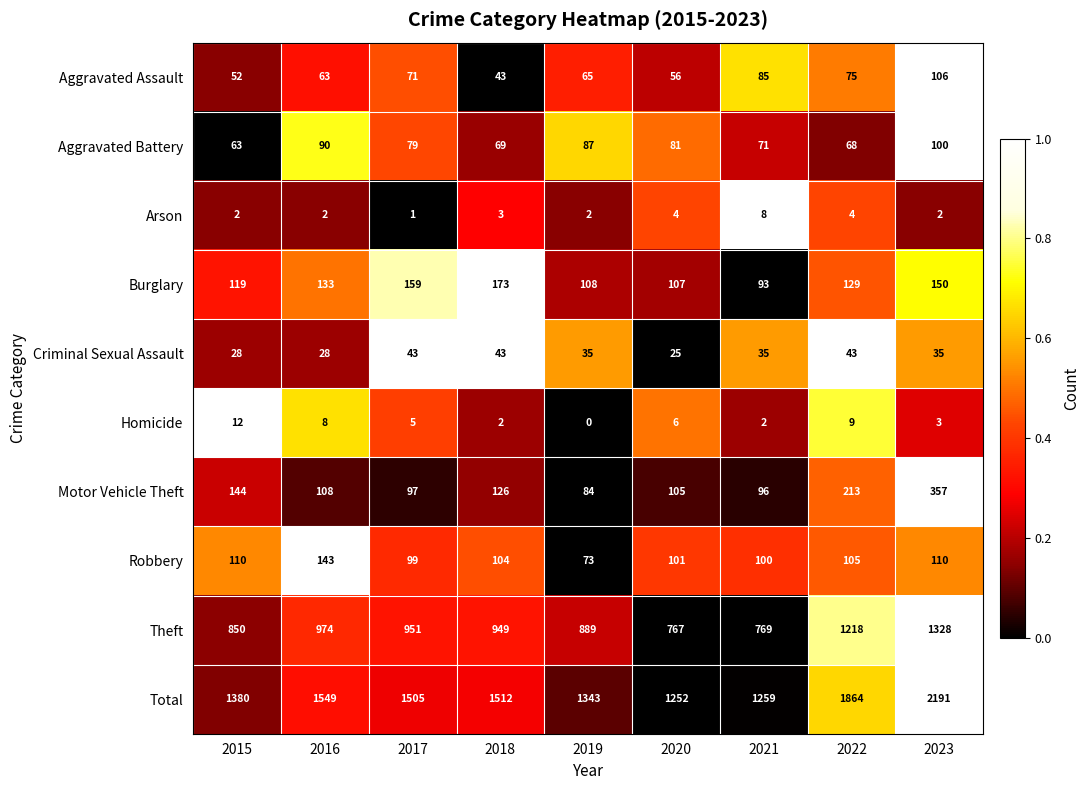

Between 2015 and 2017, which series saw the biggest shift?

Total